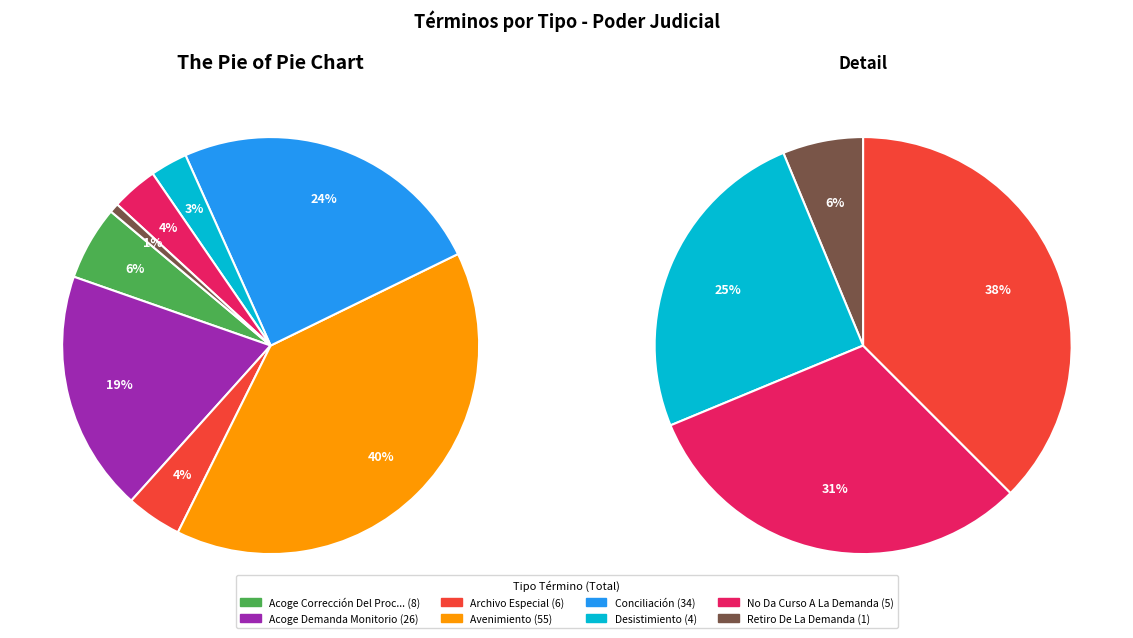

The Retiro De La Demanda slice represents 11% of the pie. True or false?

False